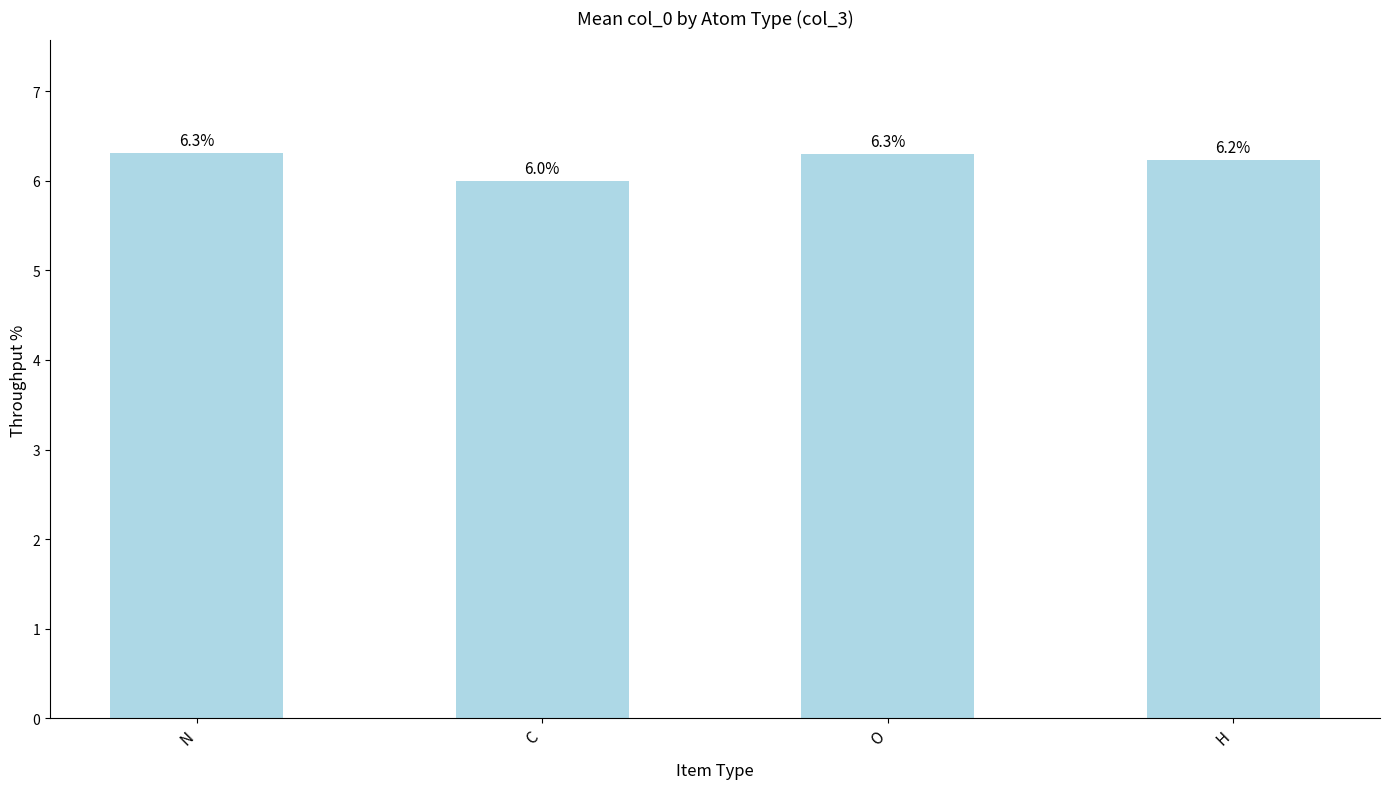

Does the chart contain stacked bars?

No